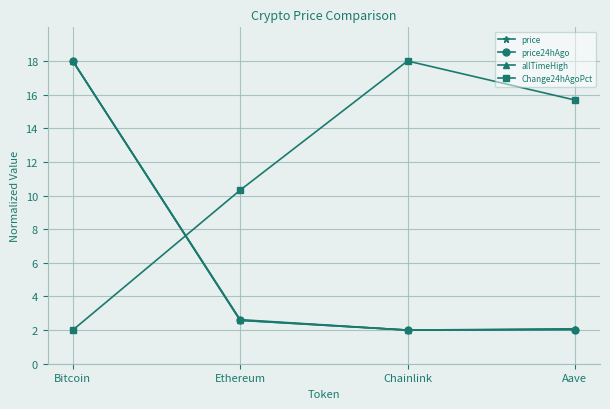

Does the chart display data point markers on the line(s)?

Yes